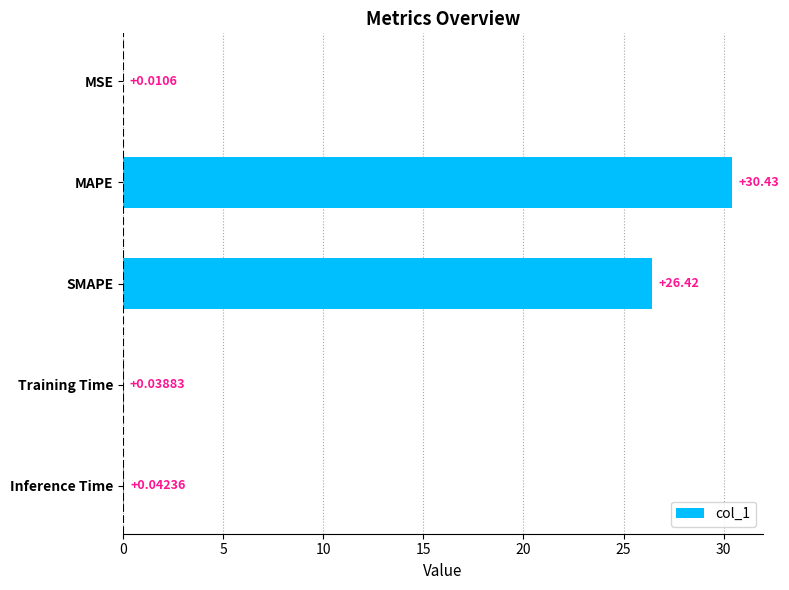

Which label corresponds to the largest value in the chart?

MAPE